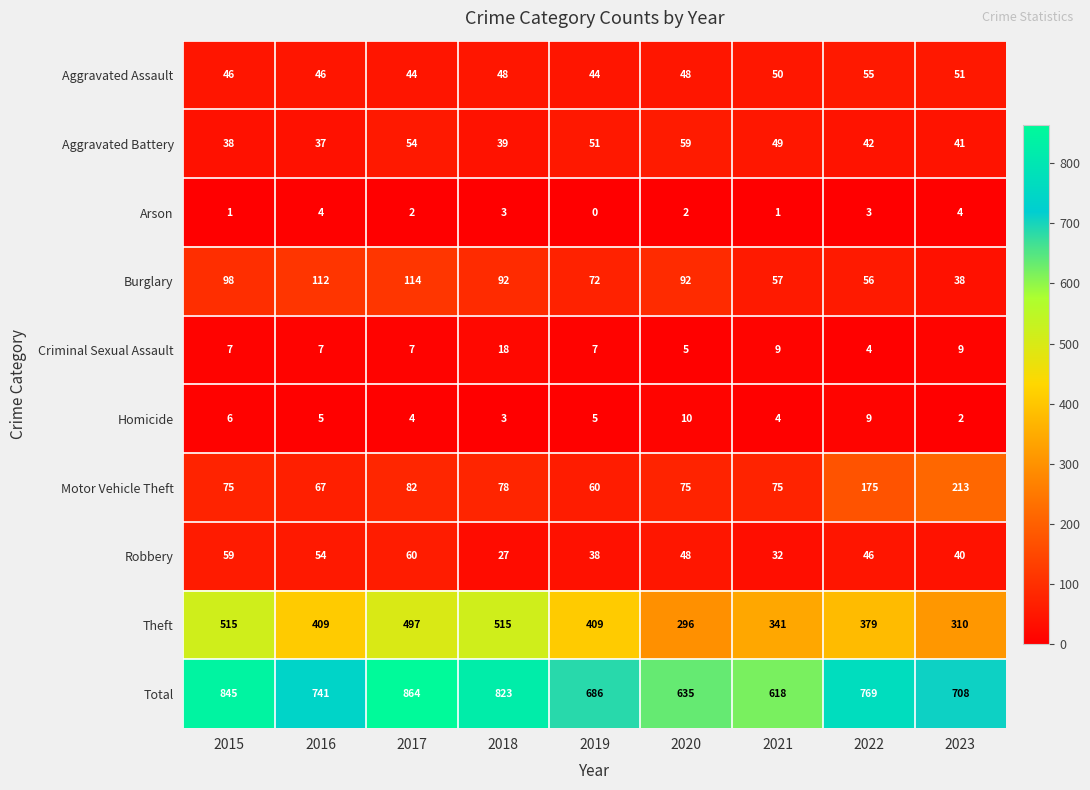

At how many categories does at least one series exceed 37?

9